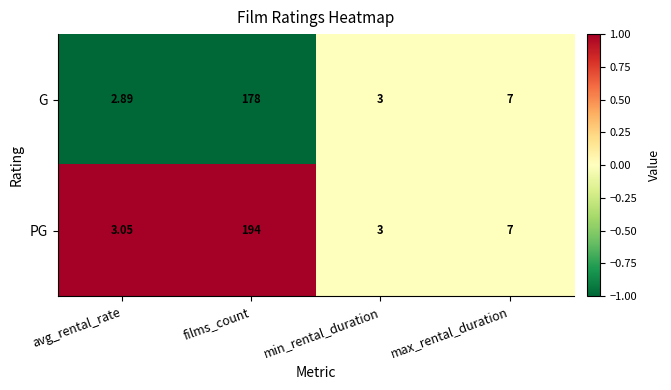

List the series in order of their overall mean, highest first.

PG, G